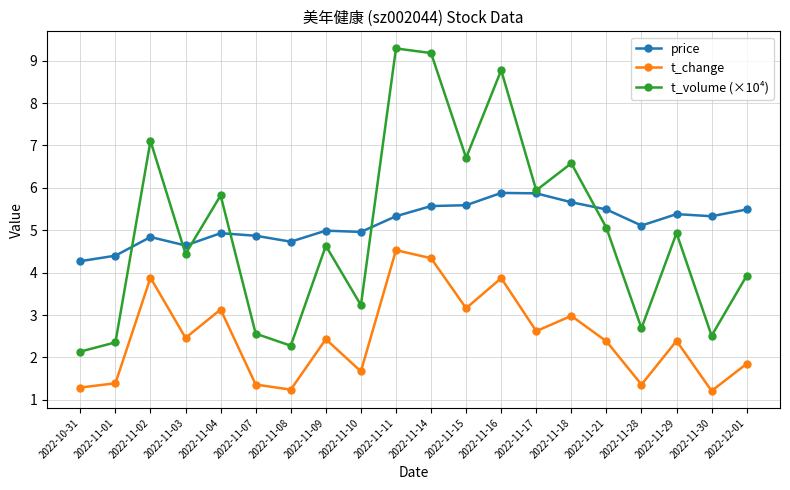

At which label does price reach its minimum?

2022-10-31